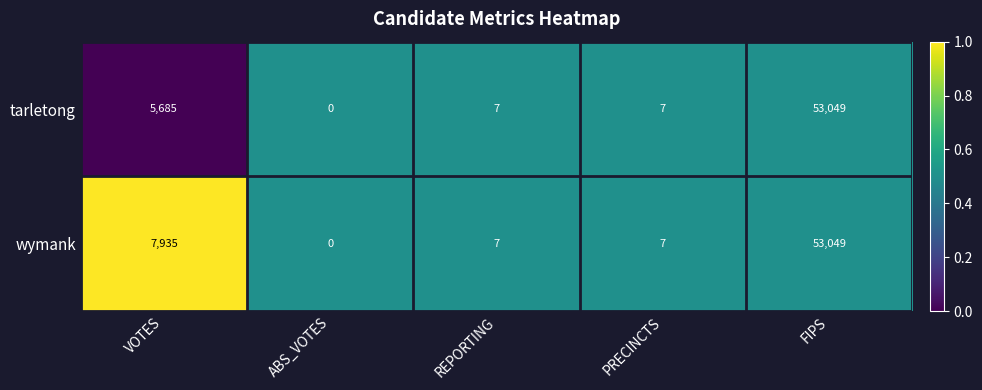

Which label corresponds to the smallest value in the chart?

ABS_VOTES